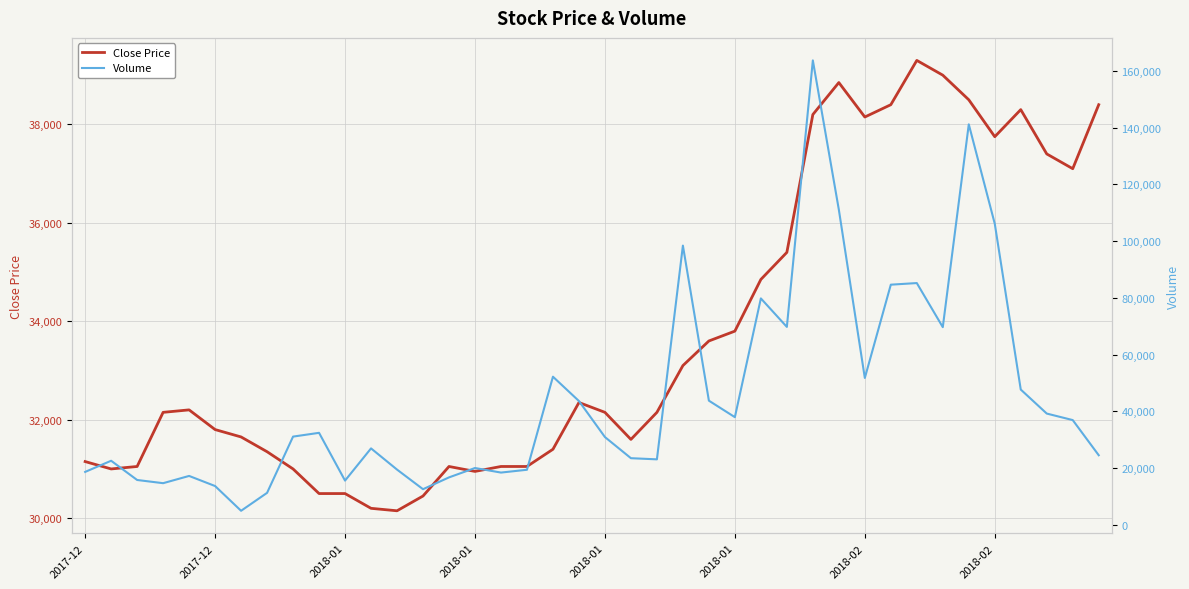

True or false: Close Price and Volume intersect in this chart.

True